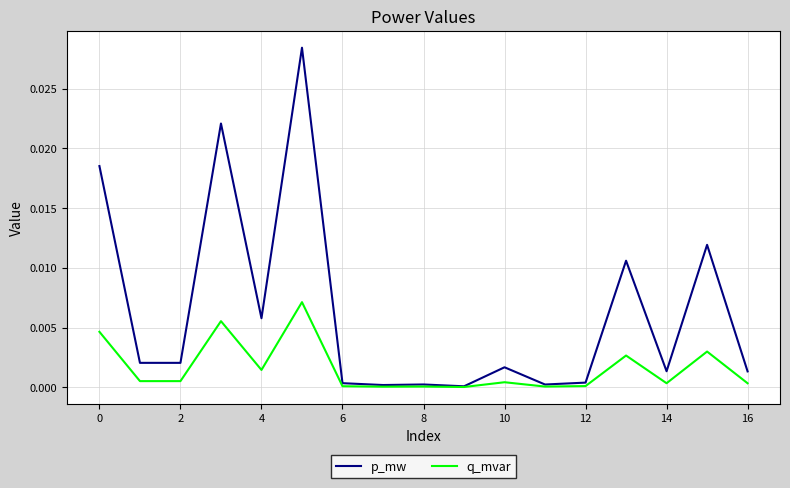

Which series has the largest total across all categories?

p_mw